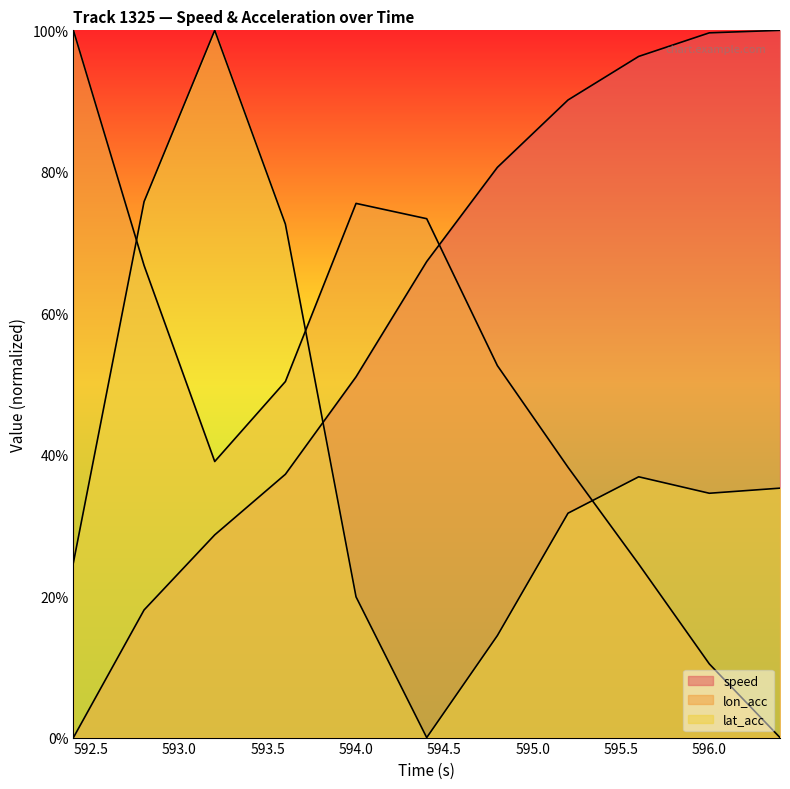

Which label corresponds to the largest value in the chart?

596.4